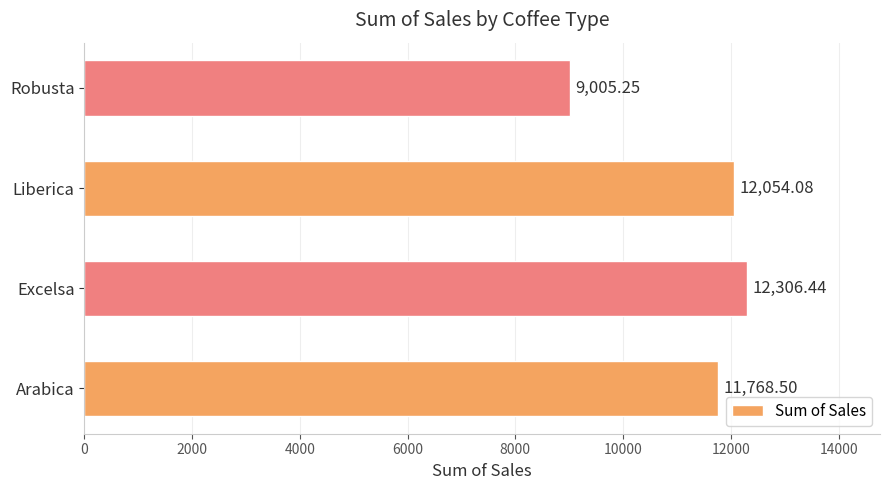

At which category does the chart reach its minimum across all series?

Robusta